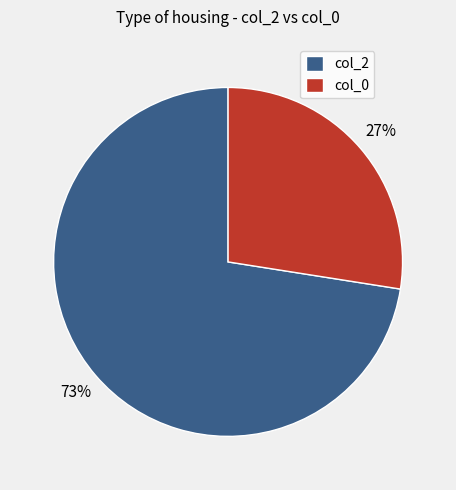

To the nearest percent, what is the average slice percentage?

50%